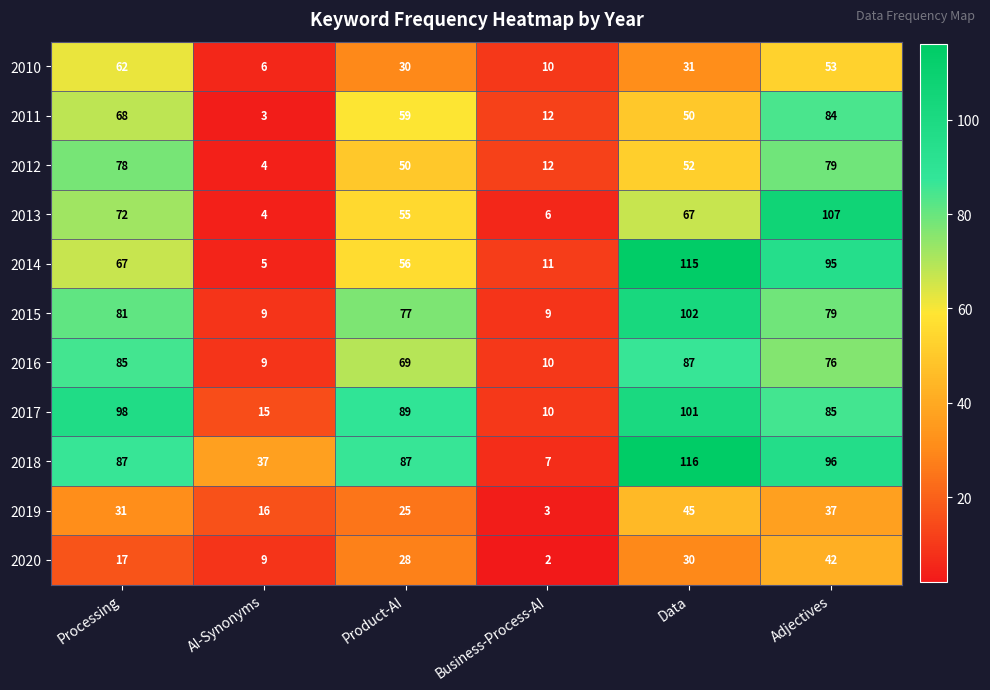

Which series has the largest total across all categories?

2018